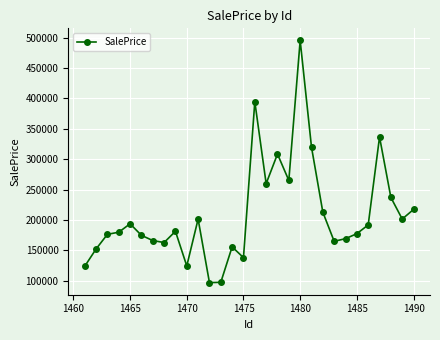

What is the difference between the second highest and second lowest values?

297356.1